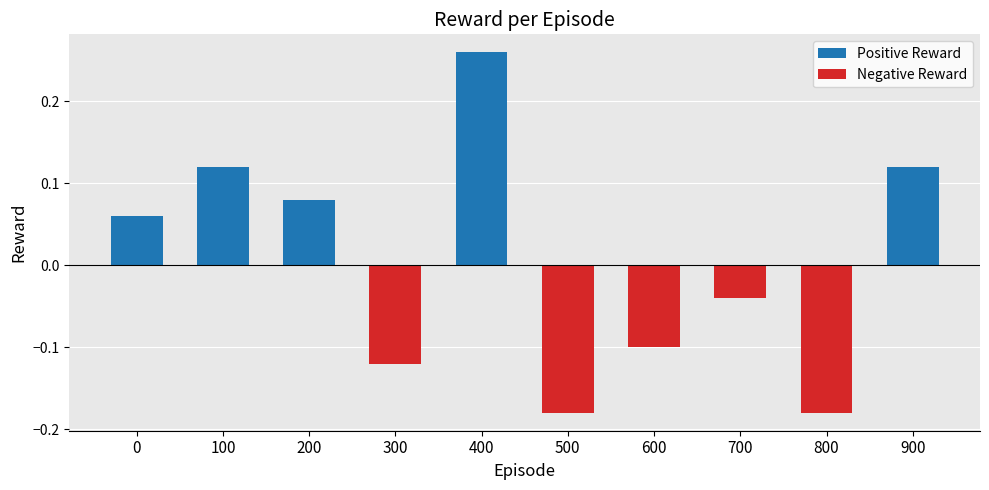

What is the difference between the maximum and minimum values?

0.4